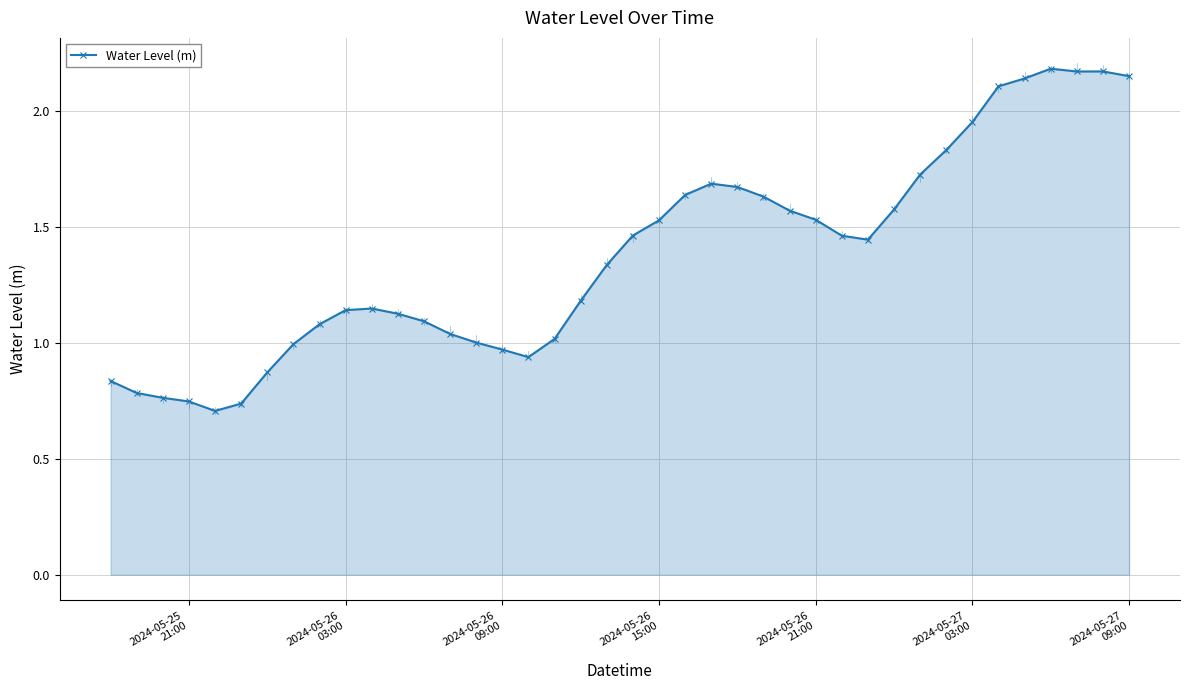

What is the sum of all values?

55.1